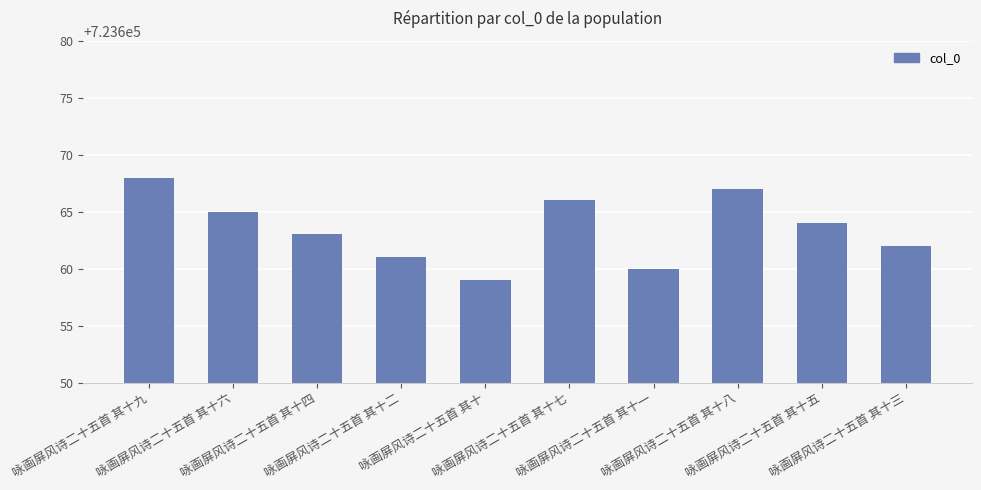

At which label is the value closest to 723663?

咏画屏风诗二十五首 其十四